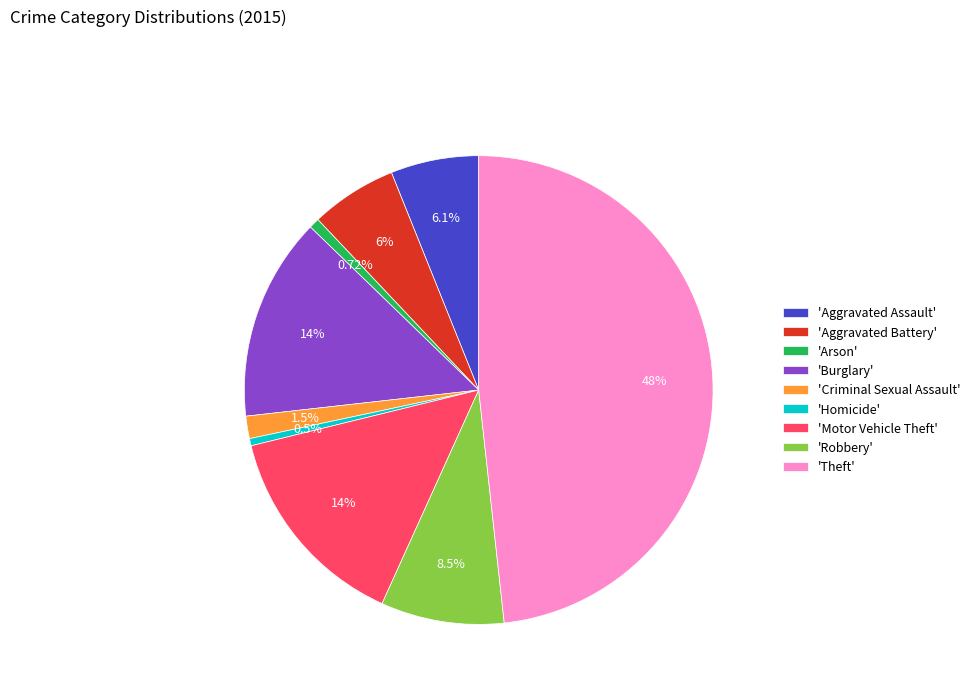

Do 'Aggravated Battery' and 'Robbery' together represent more than half of the pie?

No